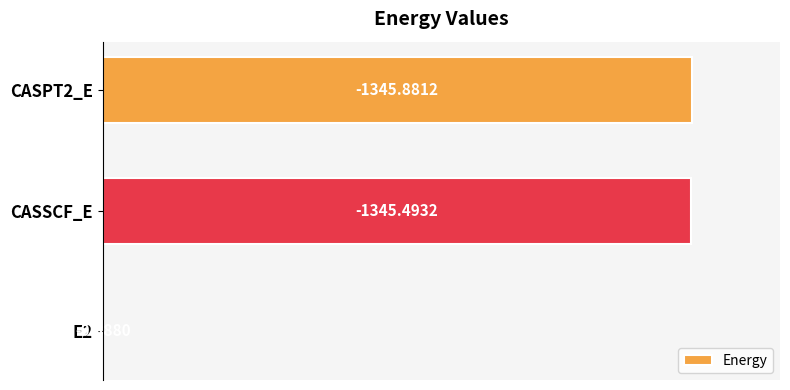

Are the bars horizontal?

Yes